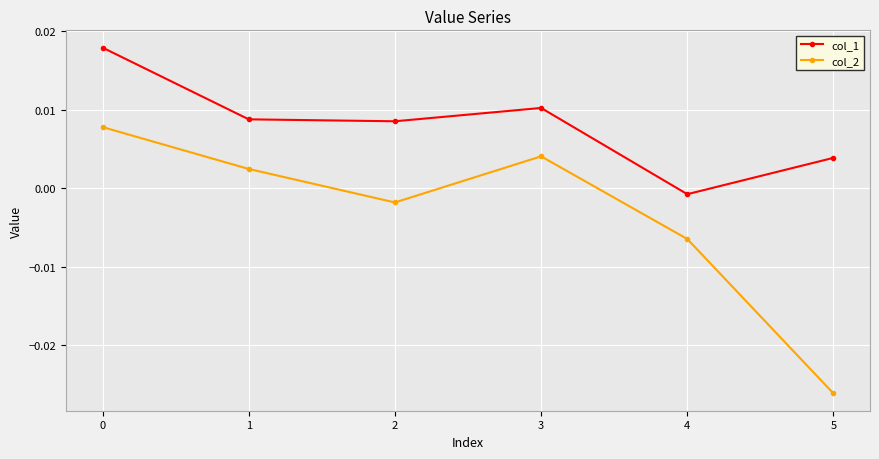

How many lines are shown in the chart?

2